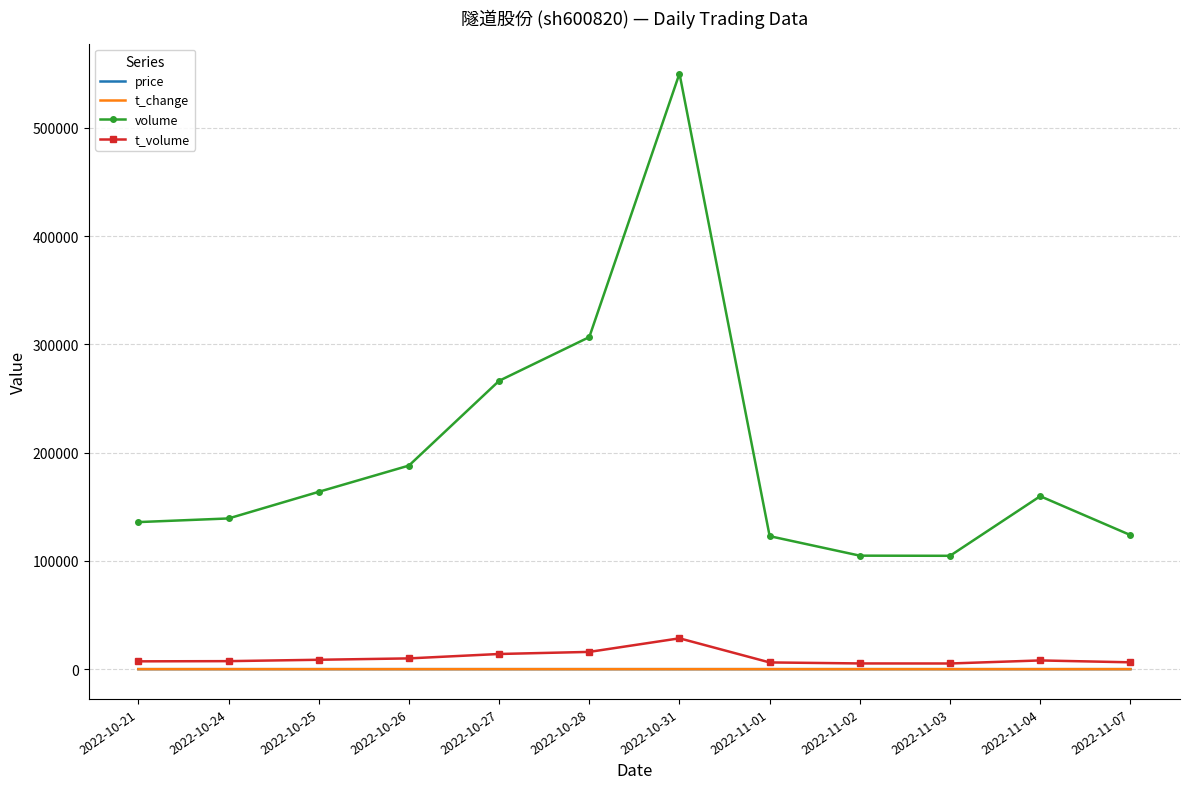

At which category does the chart reach its peak across all series?

2022-10-31